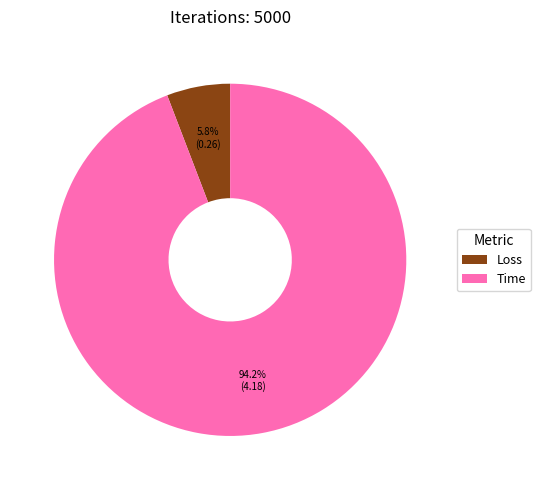

Does Loss represent more than half of the total?

No